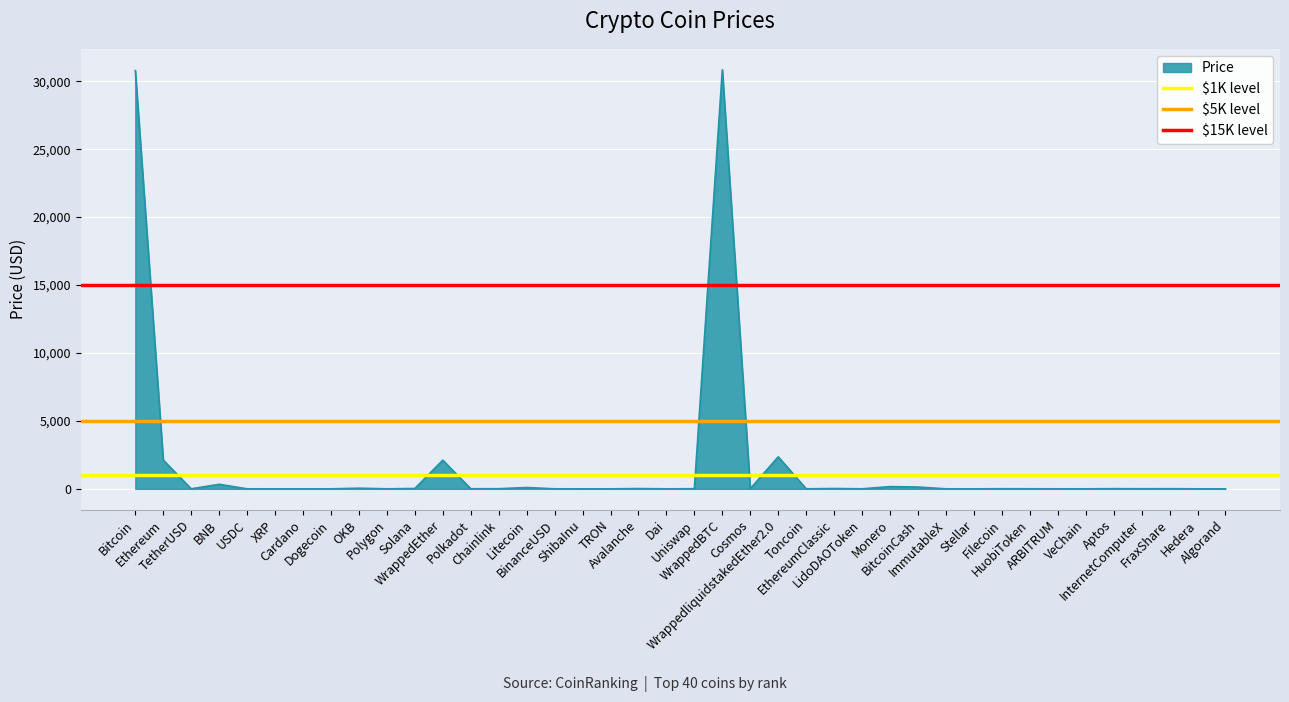

What is the maximum value for $15K level?

15000